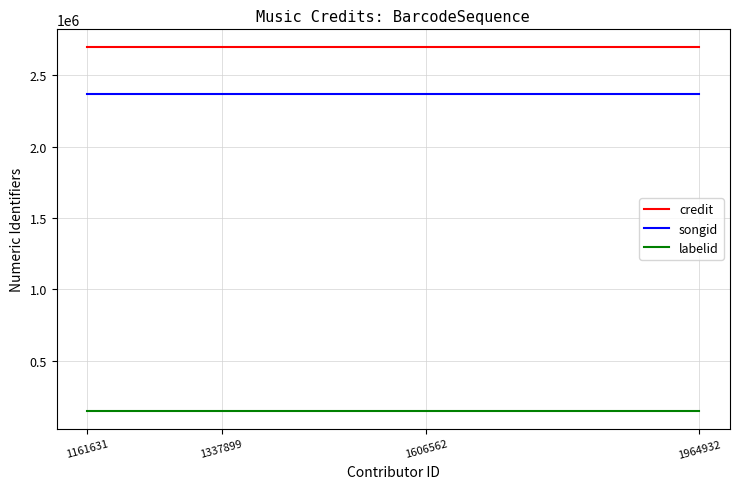

True or false: credit has a value of 3860250 at 1337899.

False